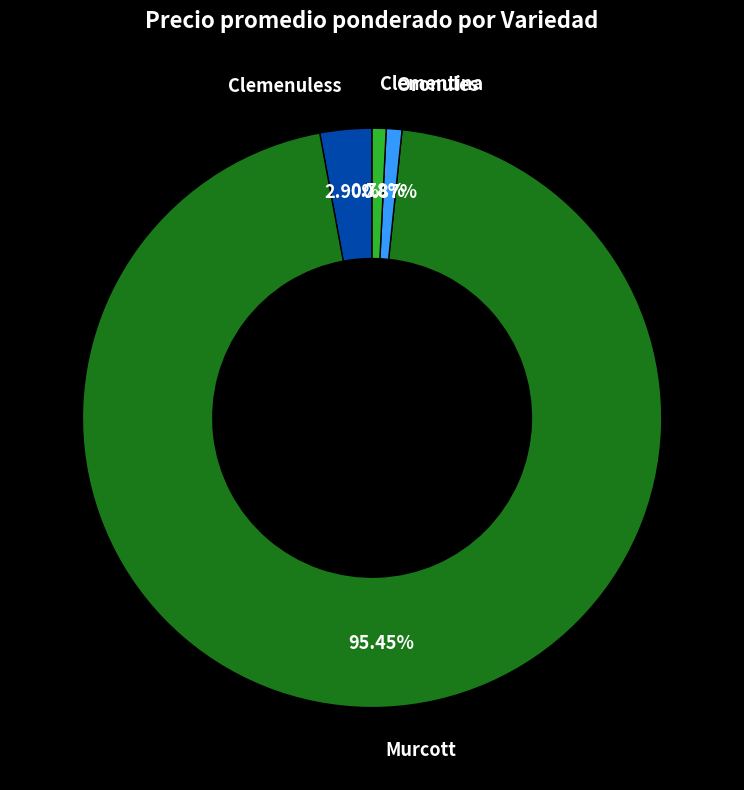

Is there any slice that represents more than half of the pie?

Yes